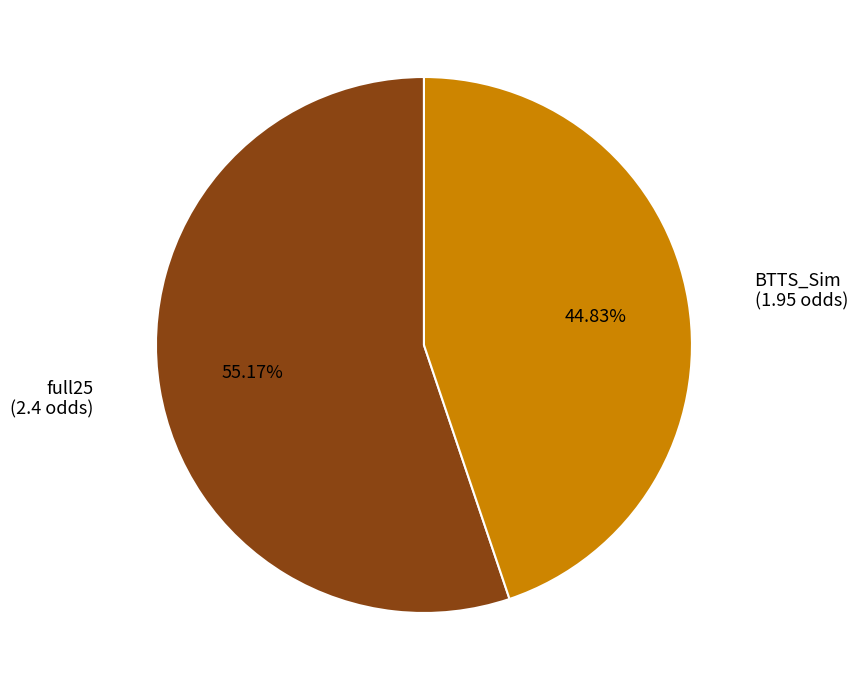

Which slice is the largest?

full25